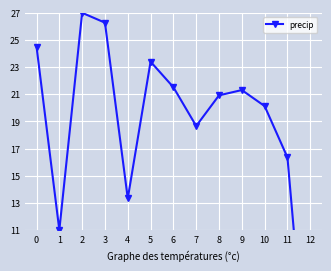

True or false: the data shows 26.3 at 3.

True